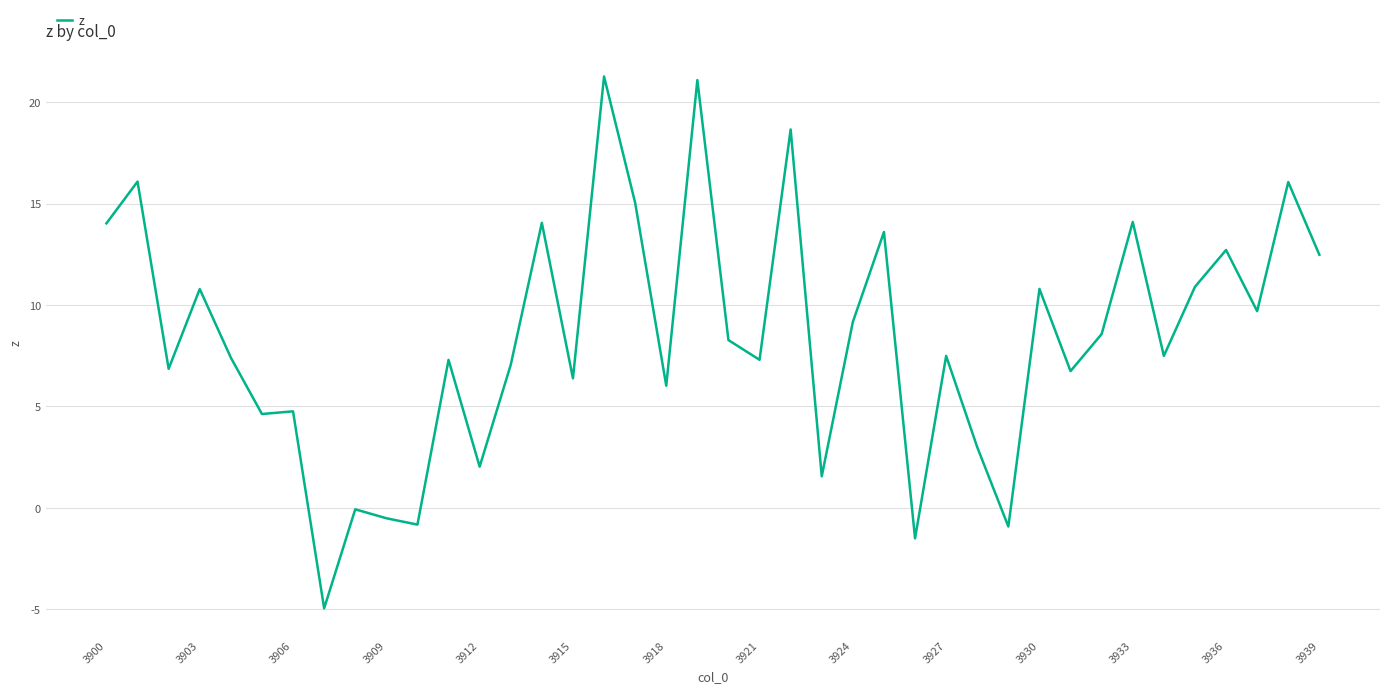

What is the smallest value displayed?

-5.0